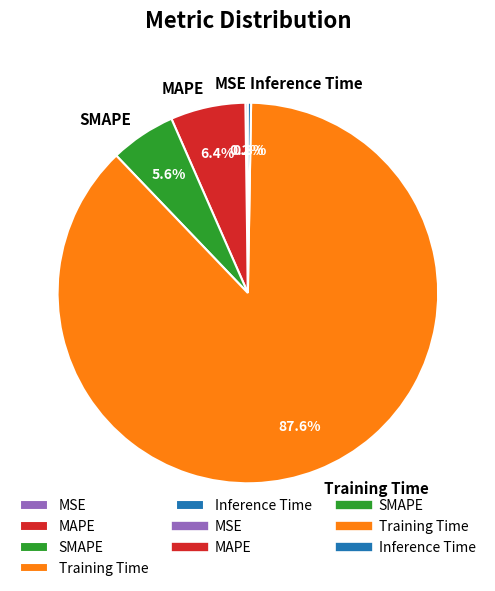

What is the largest slice in the pie chart?

Training Time